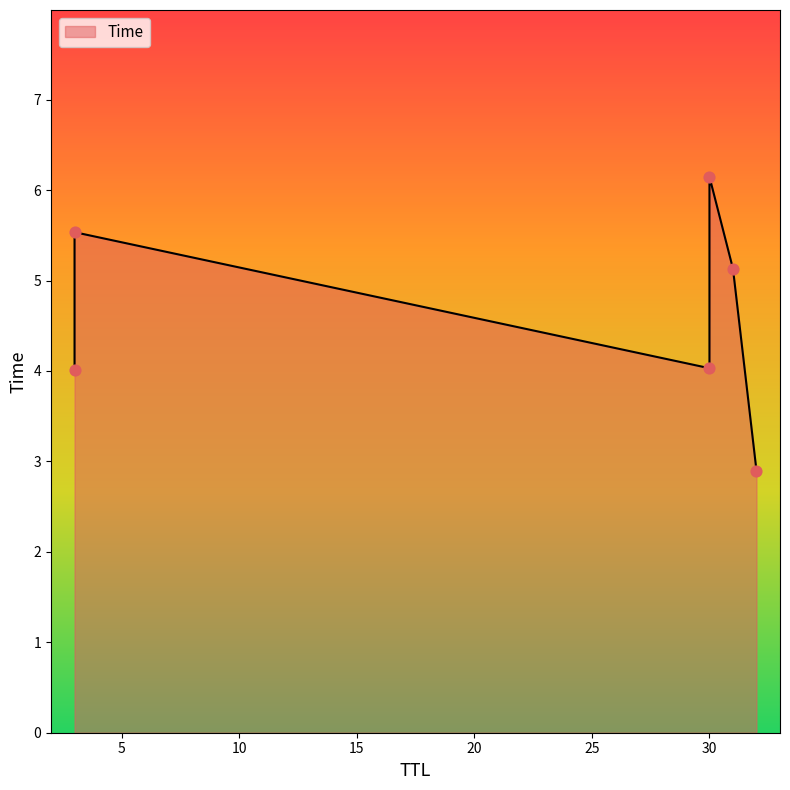

Which has a higher value, 3 or 30?

30